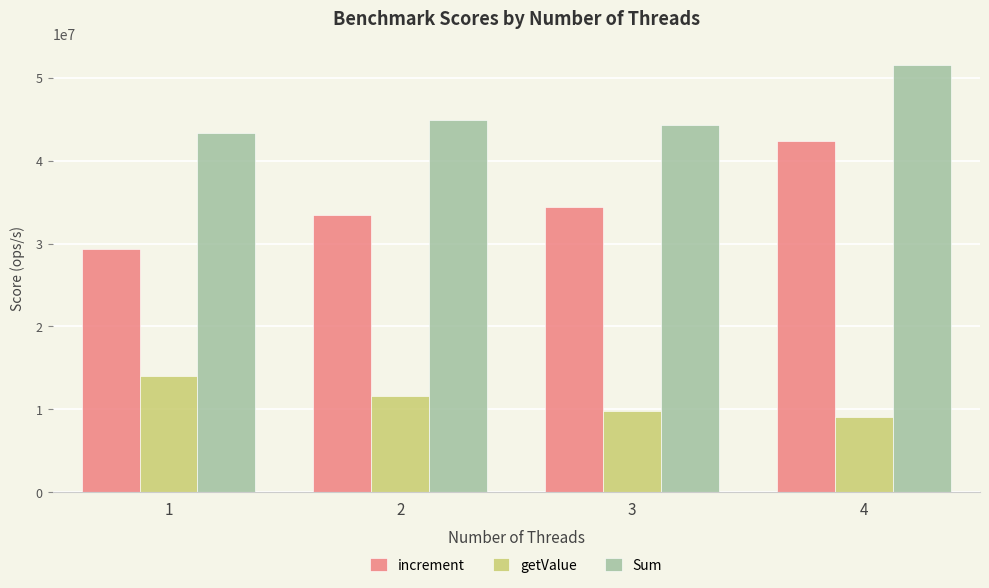

What is the value of the increment bar at the 4th from the left?

42420755.5